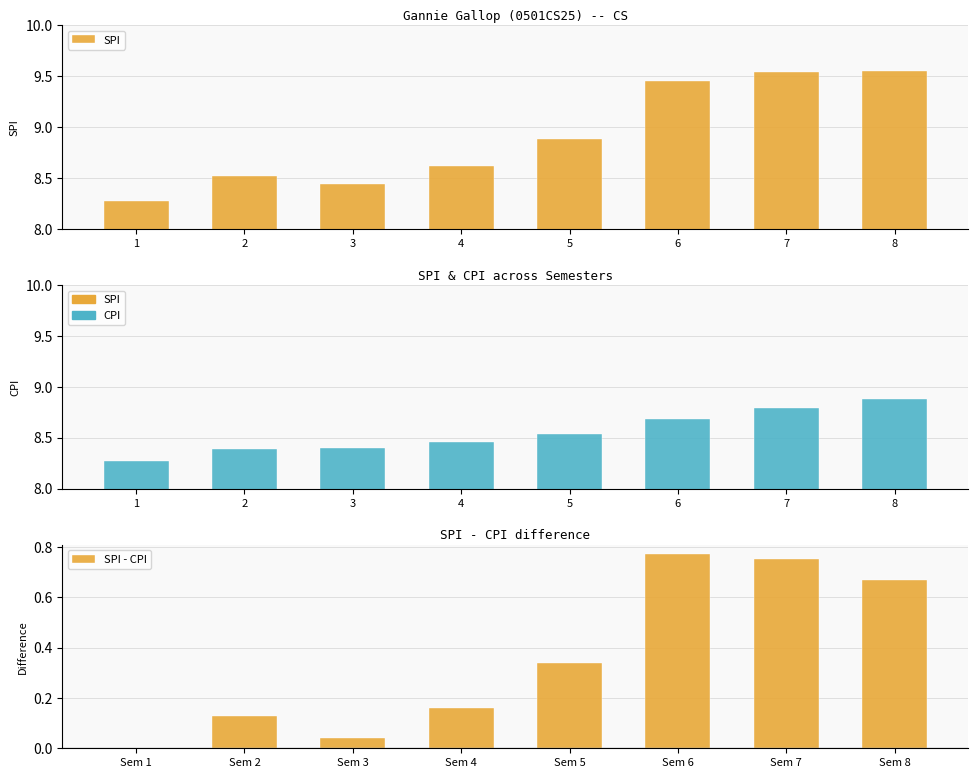

What is the difference between the maximum and minimum values in the CPI series?

0.6